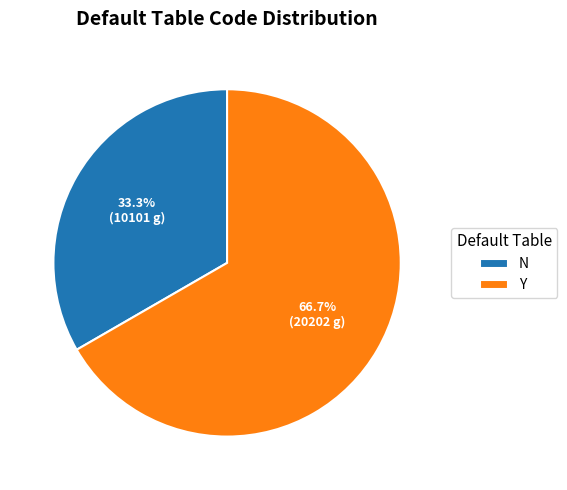

Which slice is the smallest?

N